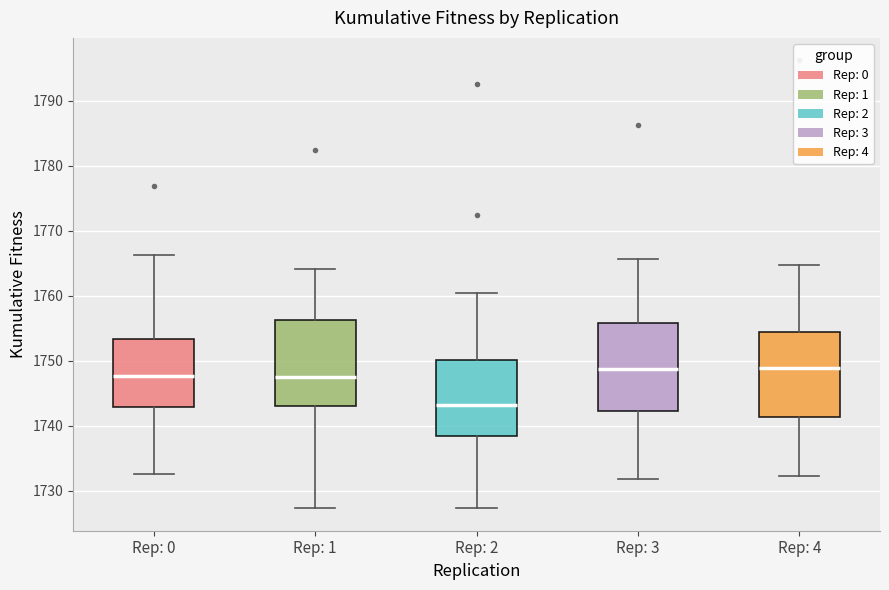

Where does the upper whisker of the box for Rep: 4 end on the y-axis? The values are not printed on the chart, so give them approximately, as read against the axis.

1765